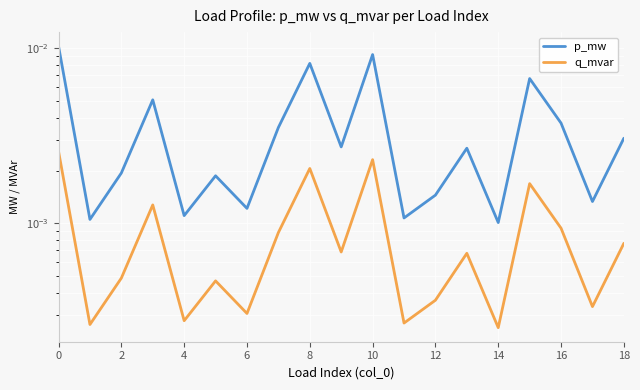

The q_mvar series shows 0.0 at 14. True or false?

False